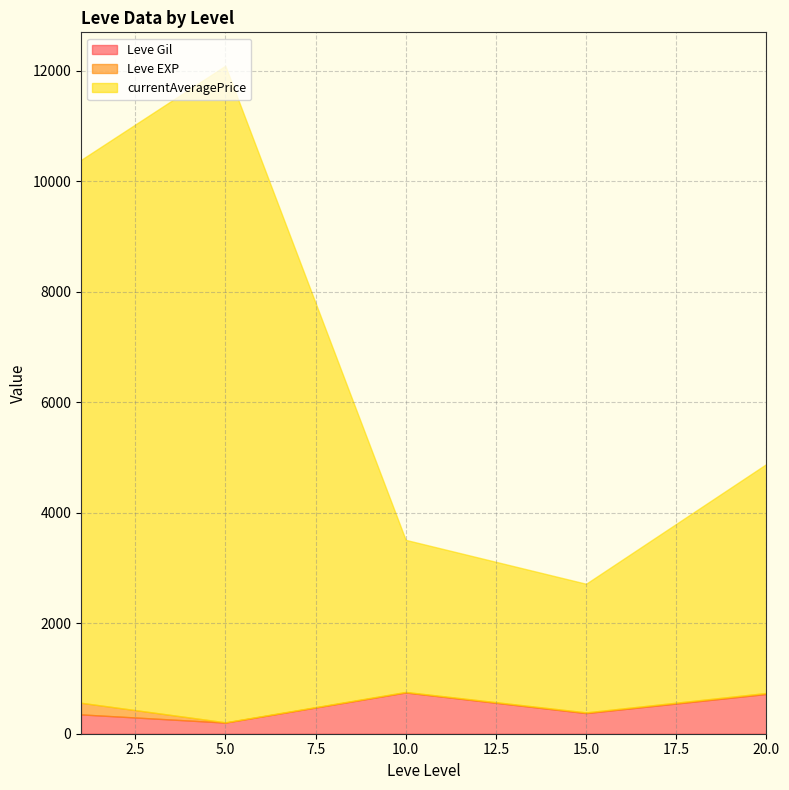

What are all the series names shown in the legend?

Leve Gil, Leve EXP, currentAveragePrice